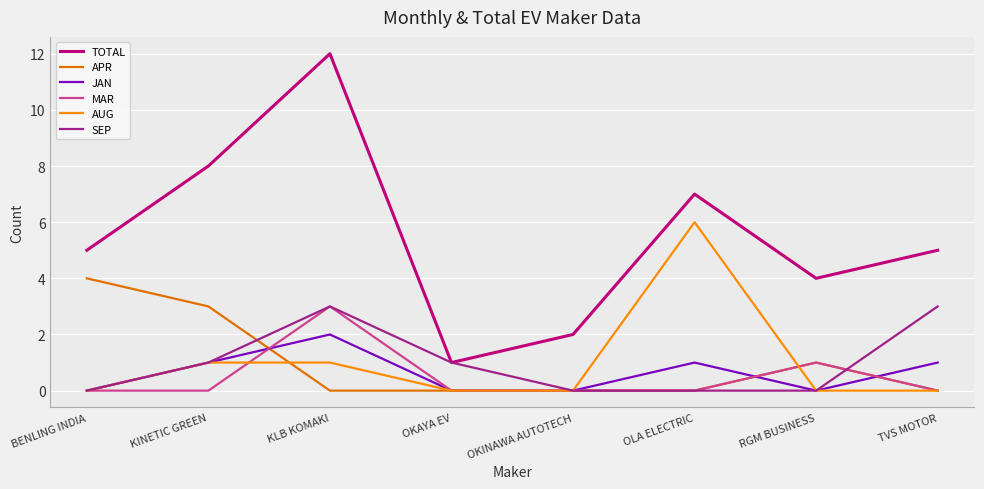

How many AUG values are between 0 and 1?

7